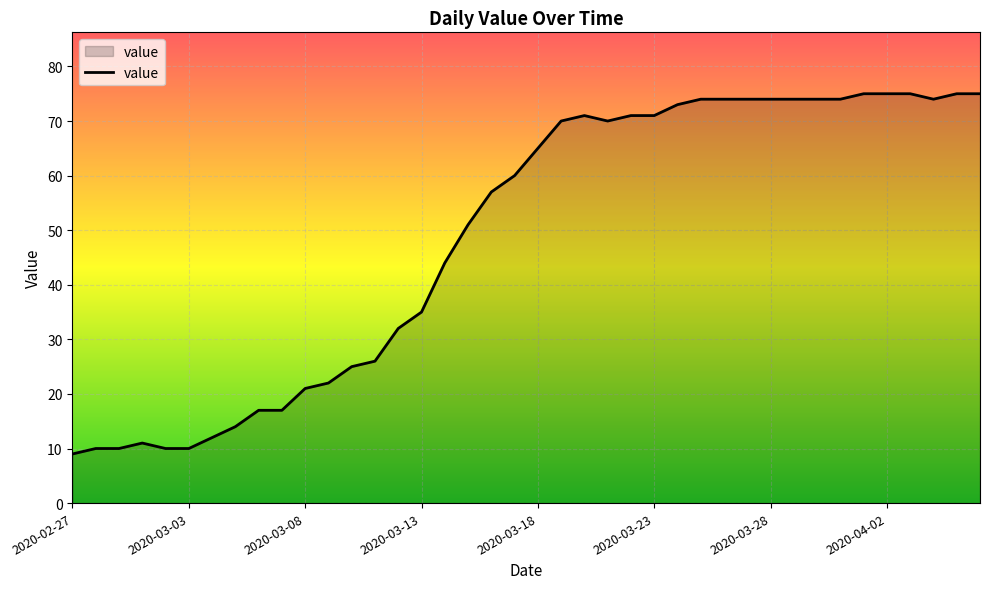

What is the minimum value shown in the chart?

9